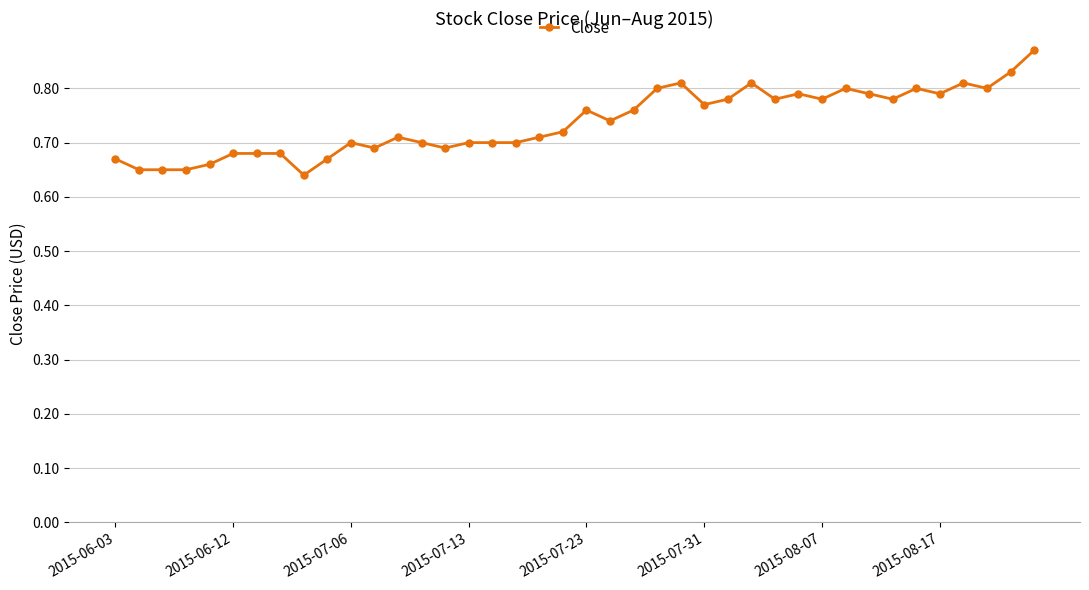

What is the sum of all values?

29.5